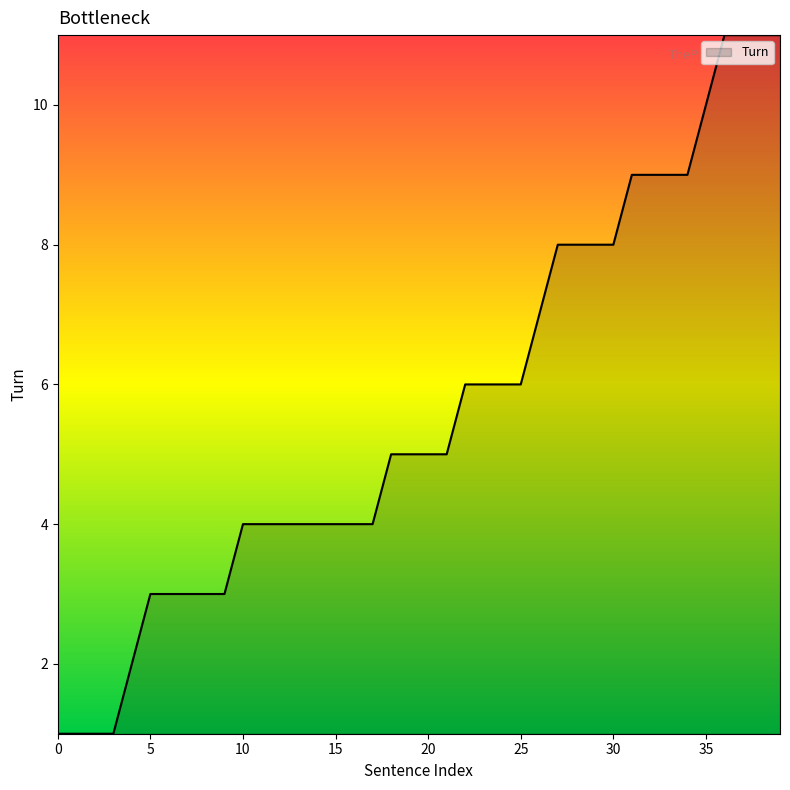

What is the maximum value shown in the chart?

11